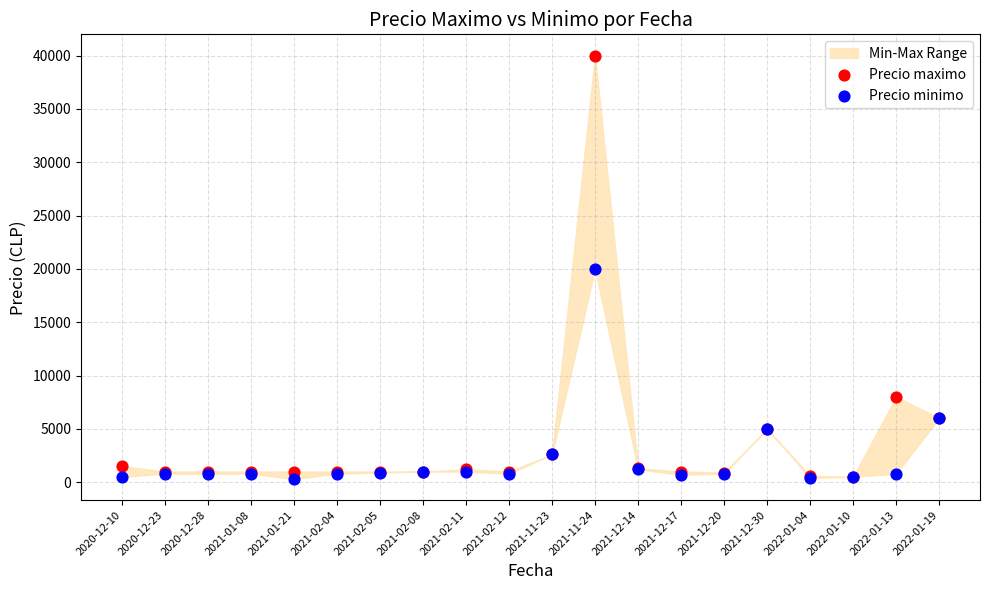

In the Precio minimo series, what Y value is closest to 10150?

6000